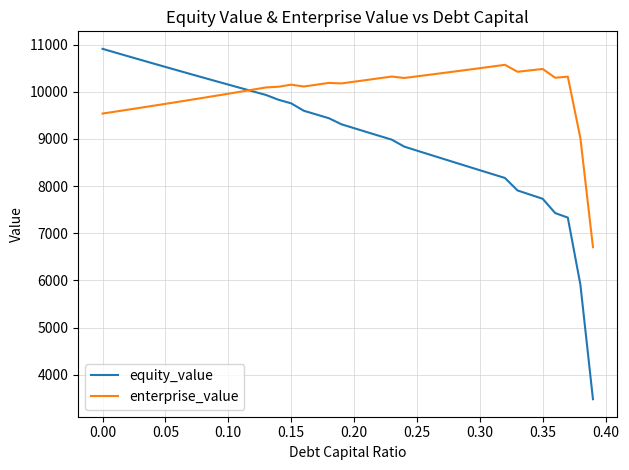

What is the maximum value shown in the chart?

10908.8